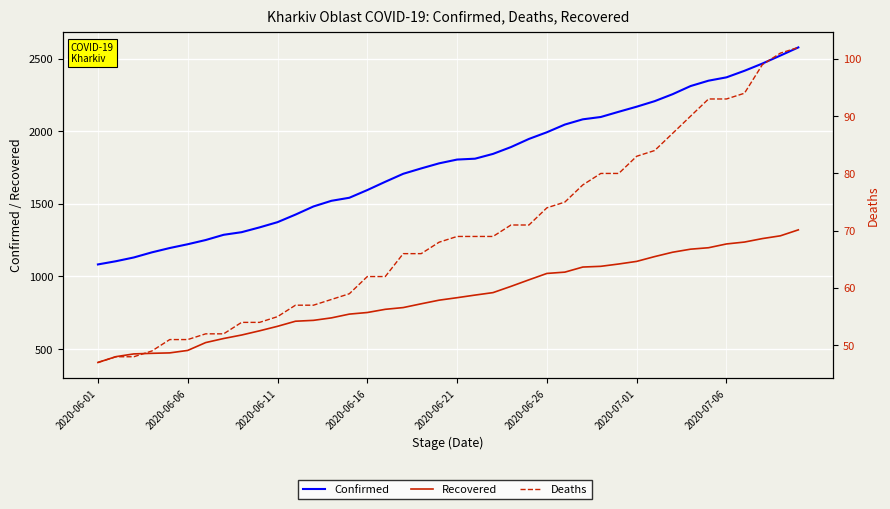

How many distinct data groups are displayed?

3